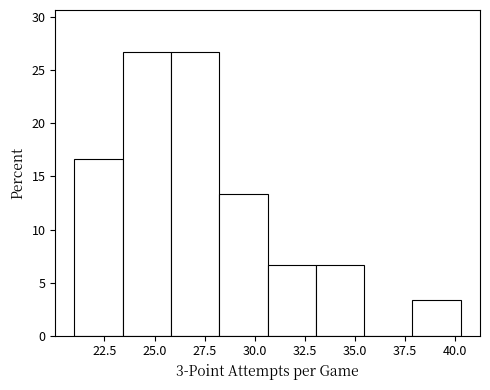

How tall is the bar that spans 26.0 to 28.0 on the x-axis? Neither the bar edges nor the heights are printed on the chart, so give them approximately, as read against the axes.

26.5